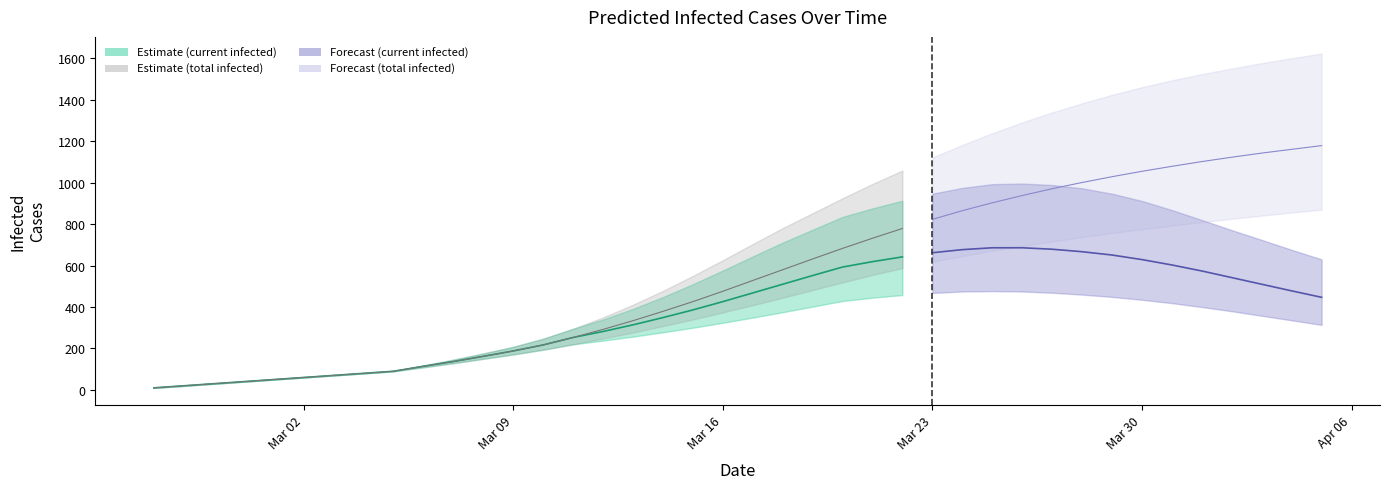

List the series in order of their peak value, lowest first.

predicted_current_infected_lower, predicted_current_infected_mean, predicted_total_infected_lower, predicted_current_infected_upper, predicted_total_infected_mean, predicted_total_infected_upper